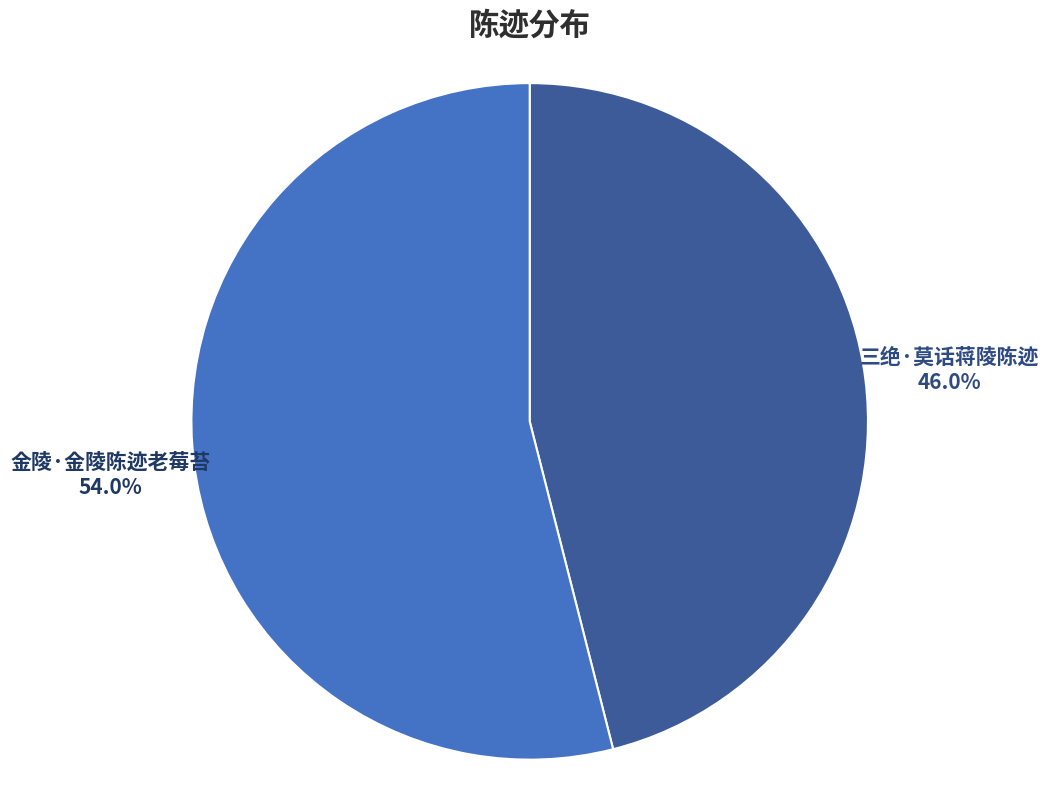

To the nearest percent, what portion does 三绝·莫话蒋陵陈迹 represent?

46%